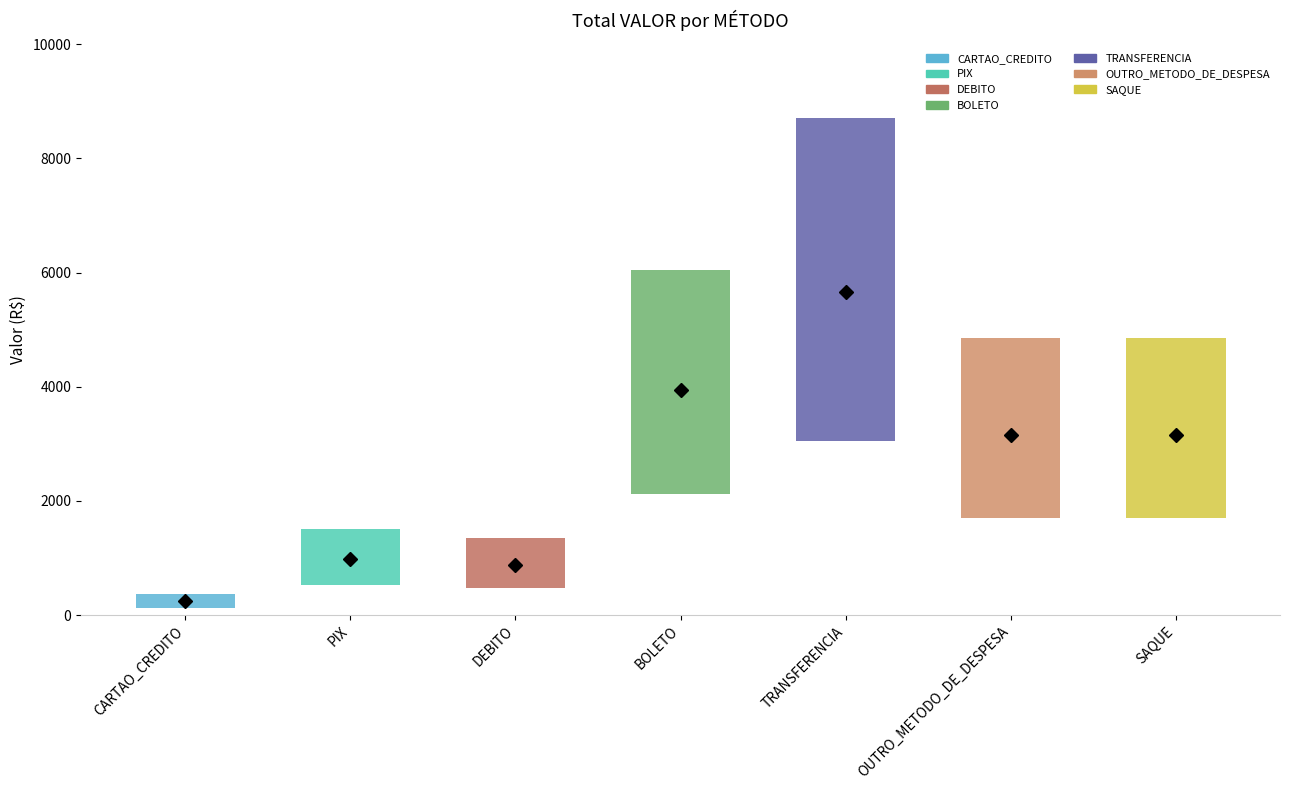

Approximately how many times larger is the value at PIX compared to BOLETO?

0.2